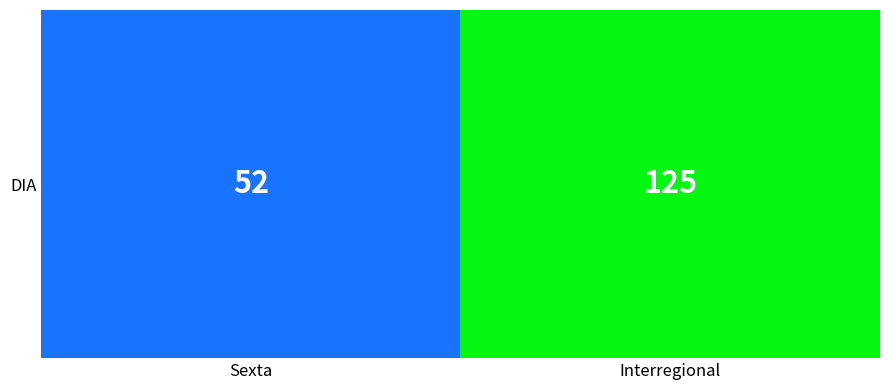

At which label is the value closest to 88?

Sexta